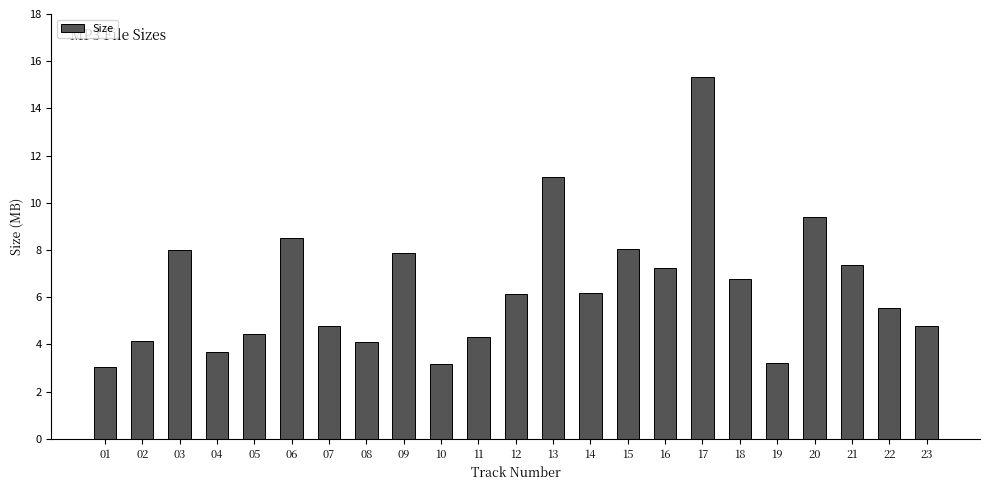

How many distinct data groups are displayed?

1